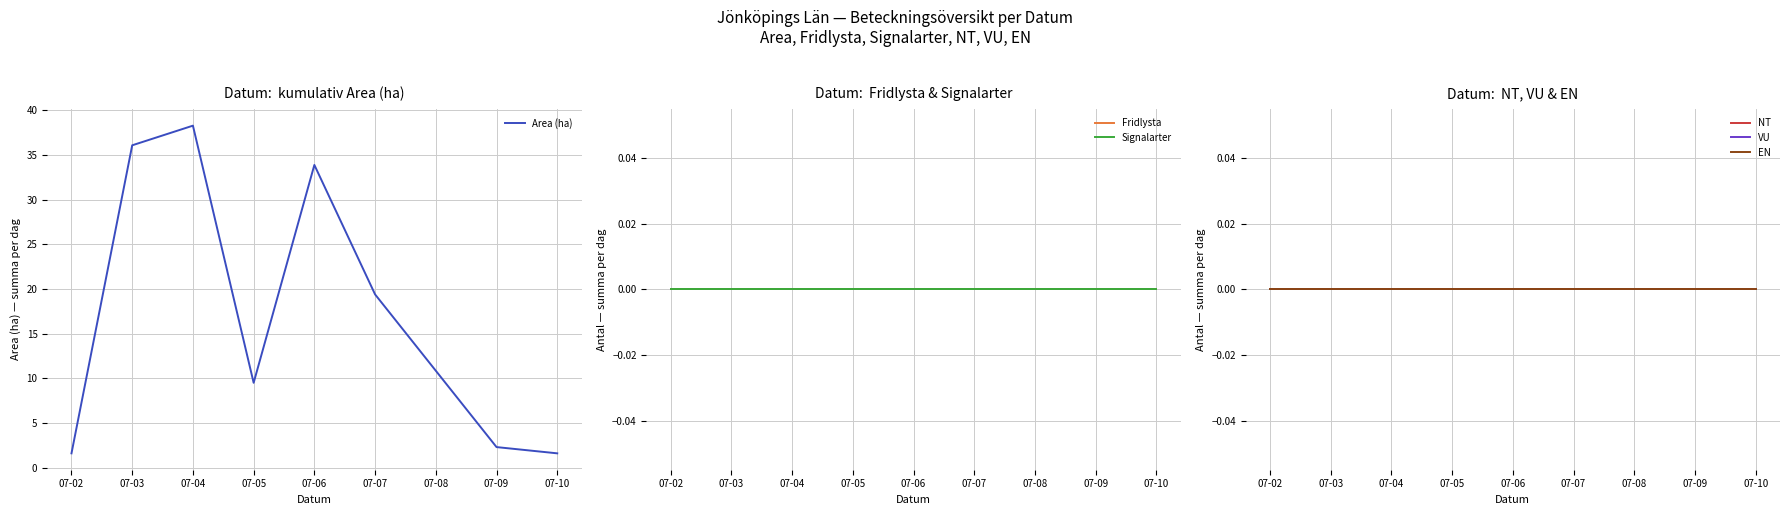

Does the chart have visible grid lines?

Yes